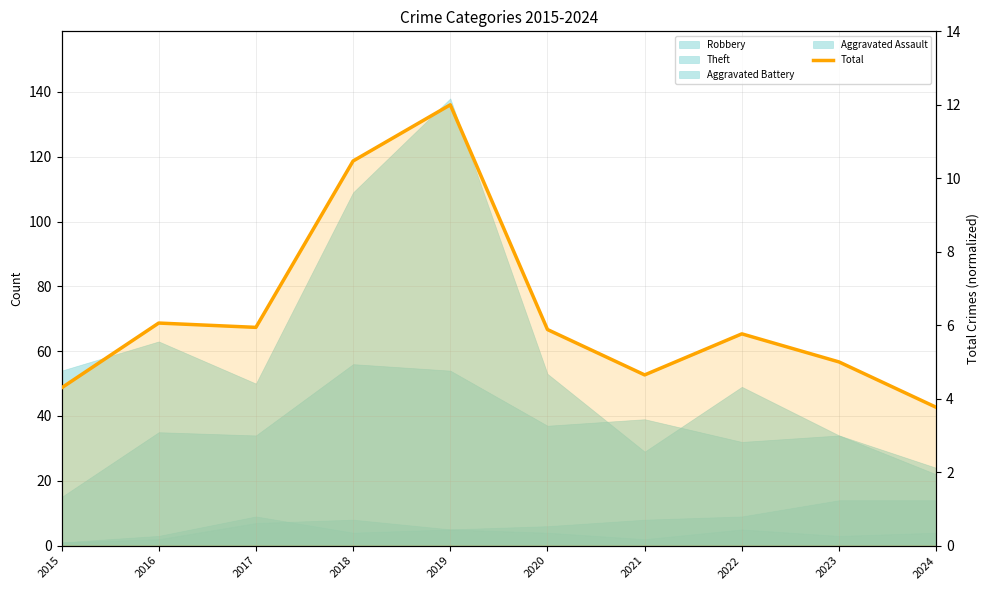

At which label is the value closest to 7?

2016